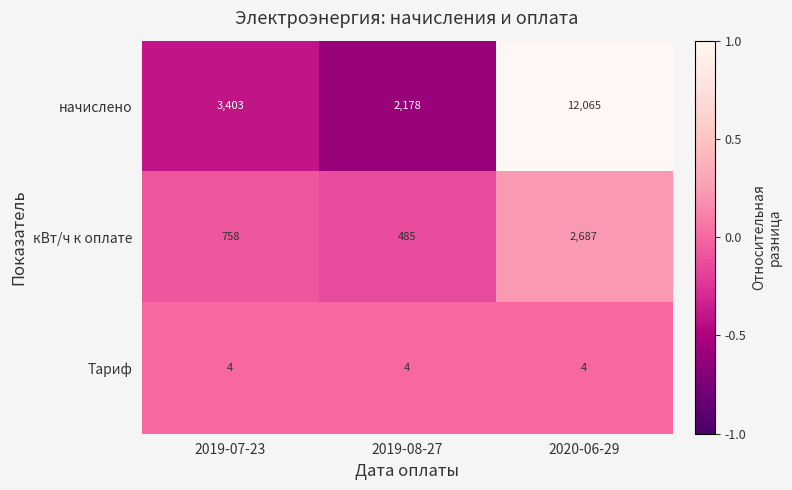

What is the maximum value shown in the chart?

12065